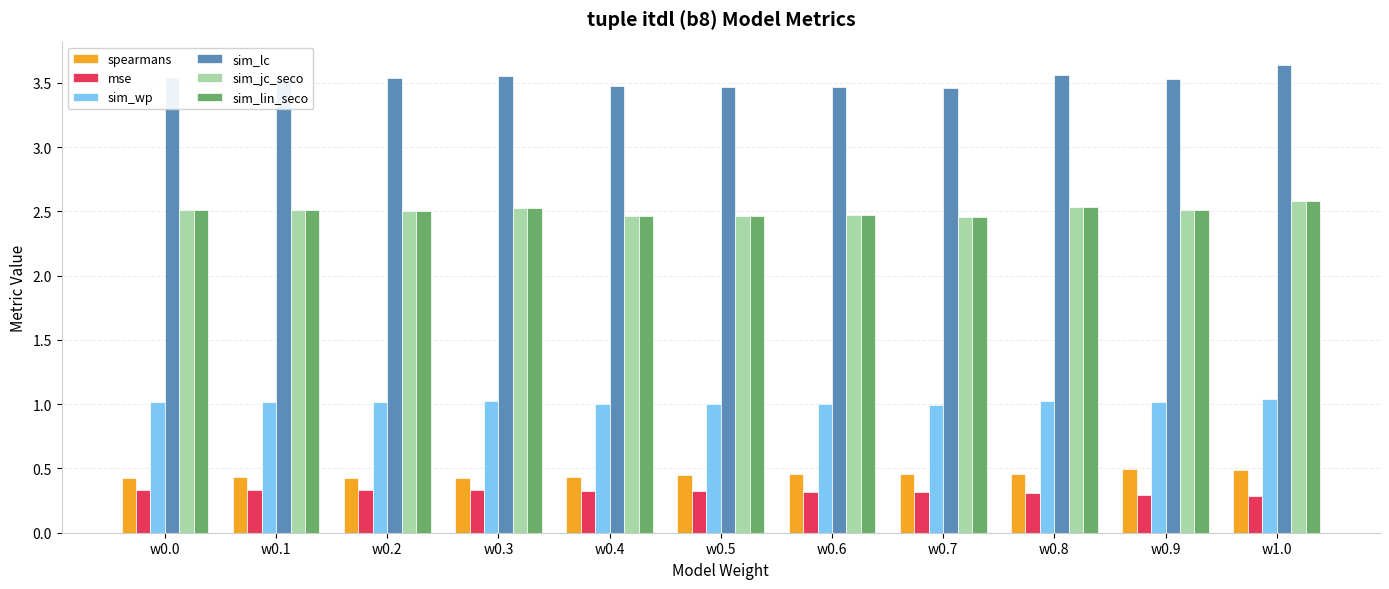

Which label corresponds to the largest value in the chart?

w1.0